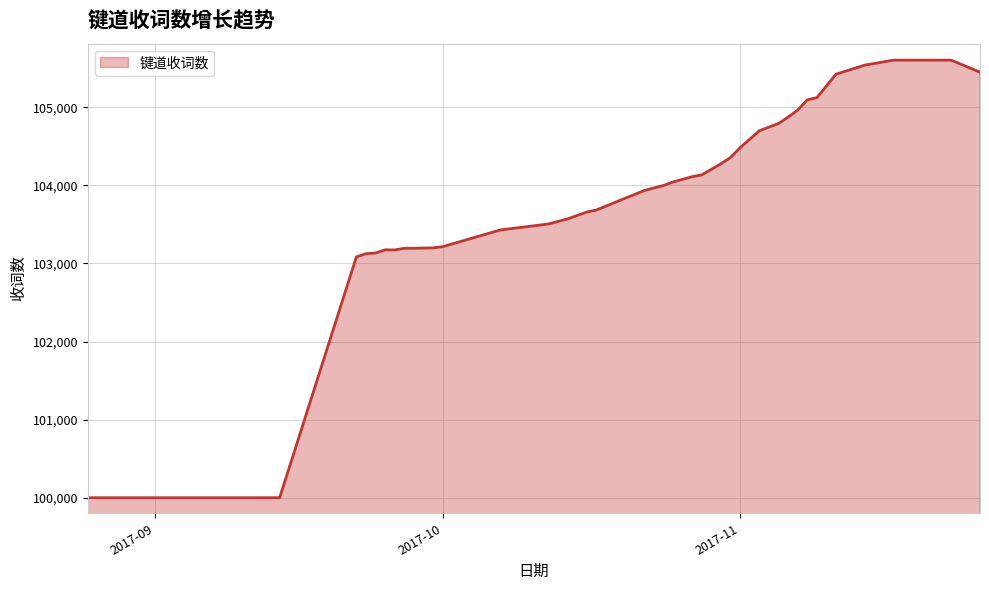

How many categories are shown in the chart?

40